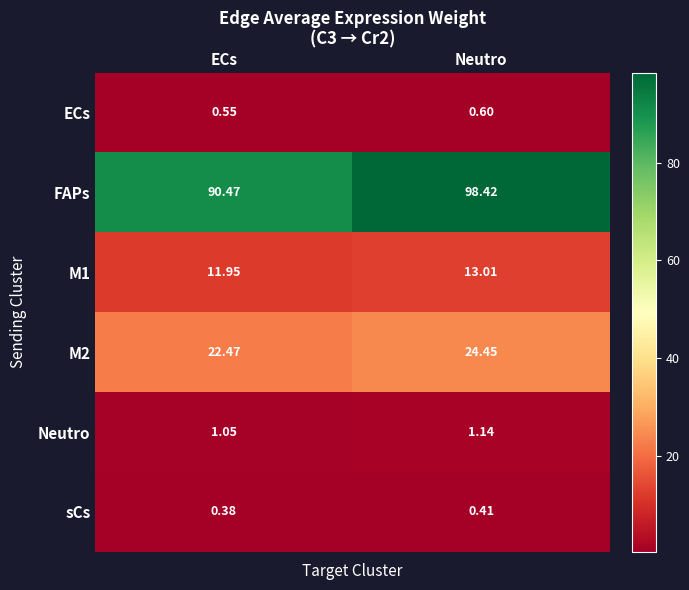

Is the value of sCs at ECs greater than the value of ECs at ECs?

No